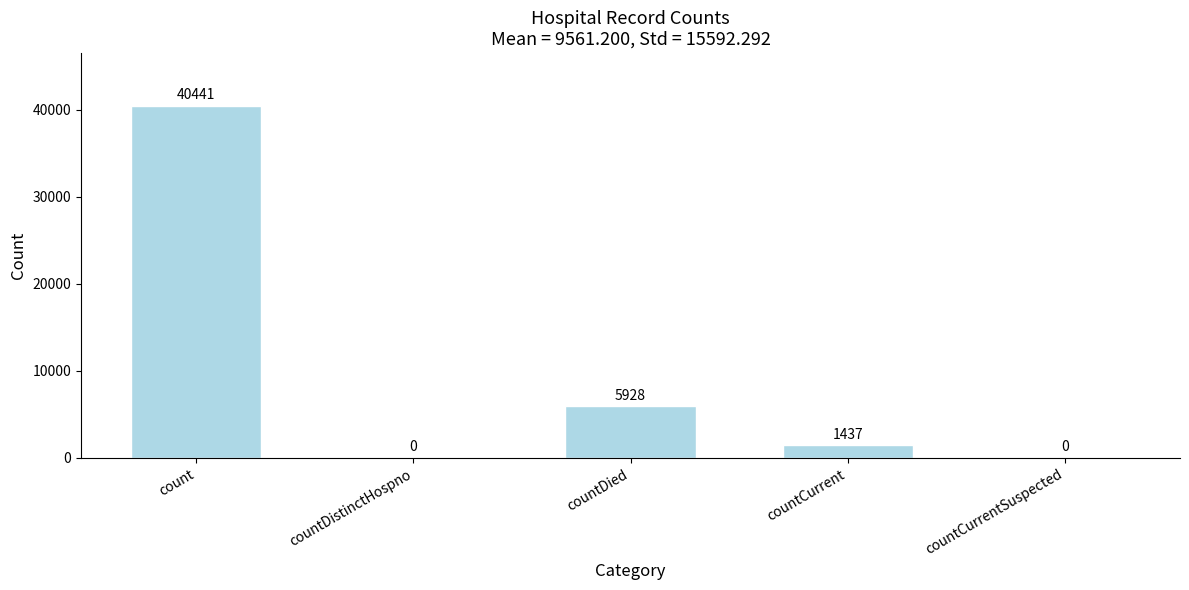

Where is the data nearest to the value 20220?

countDied